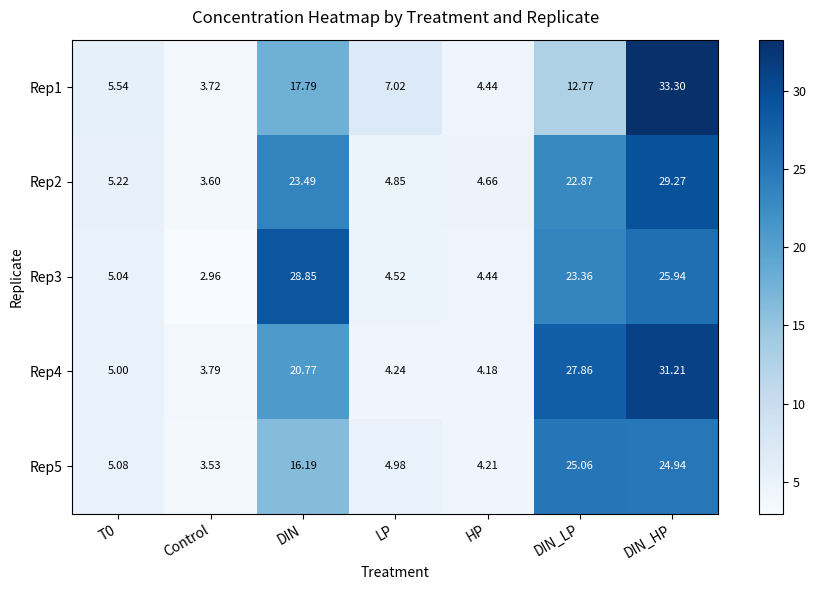

Count the number of data series in this chart.

5